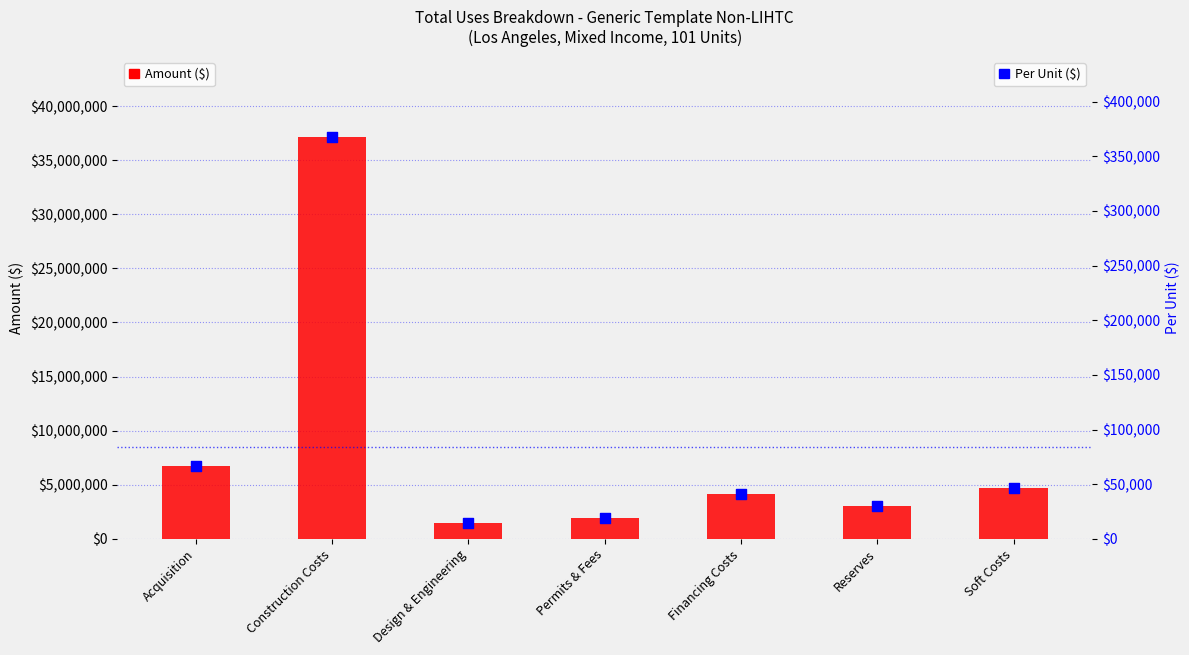

Which series has the largest total across all categories?

Amount ($)